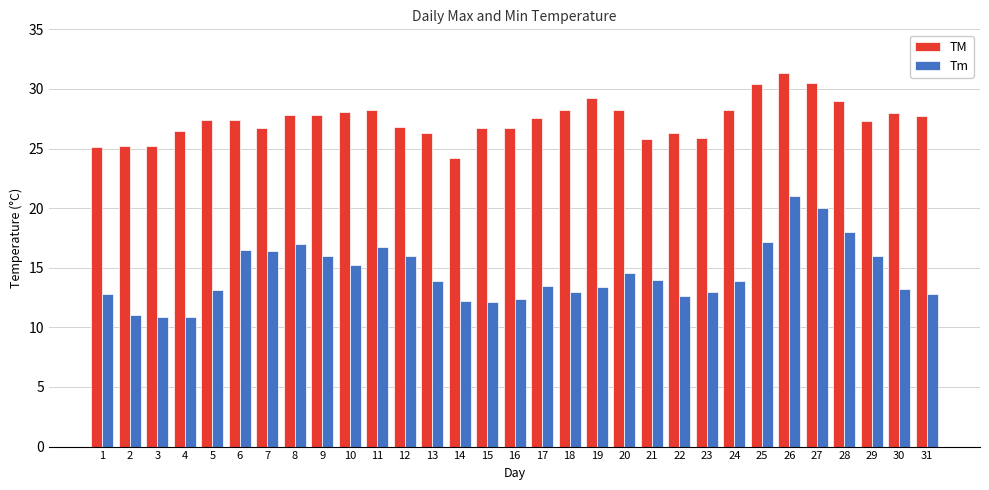

True or false: Tm has a value of 19.7 at 31.

False